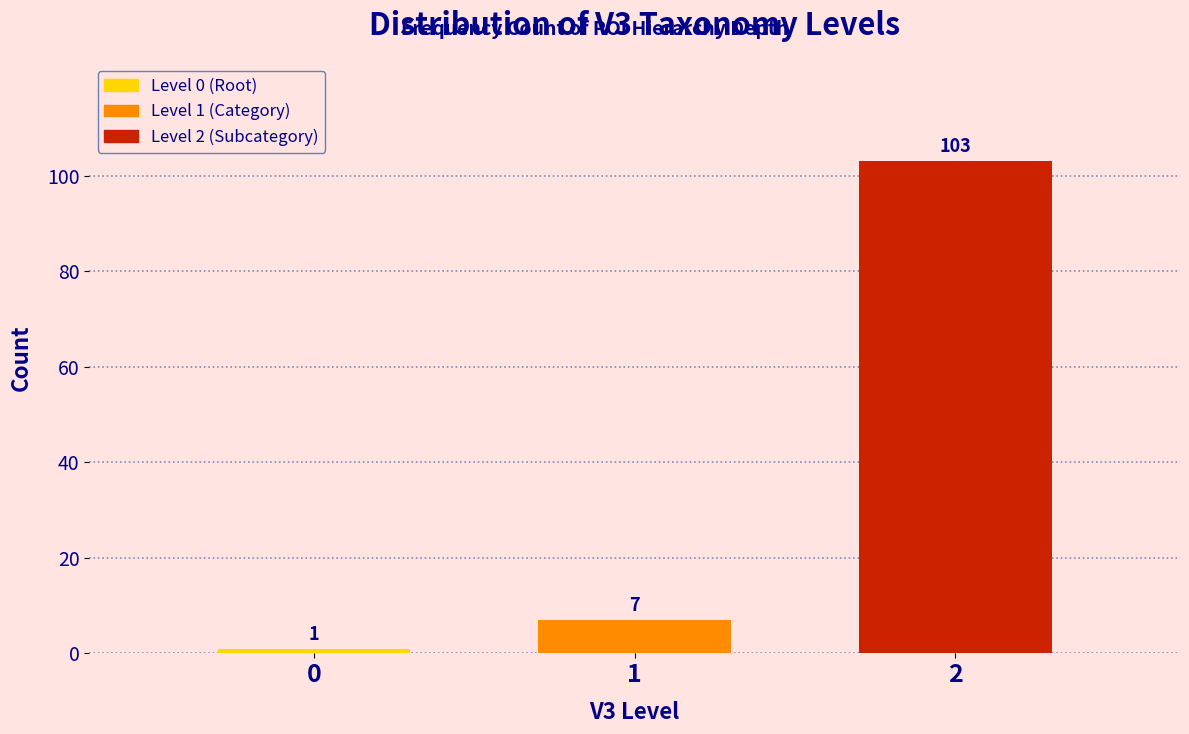

Reading left to right, extract all data points from this chart.

0=1	1=7	2=103